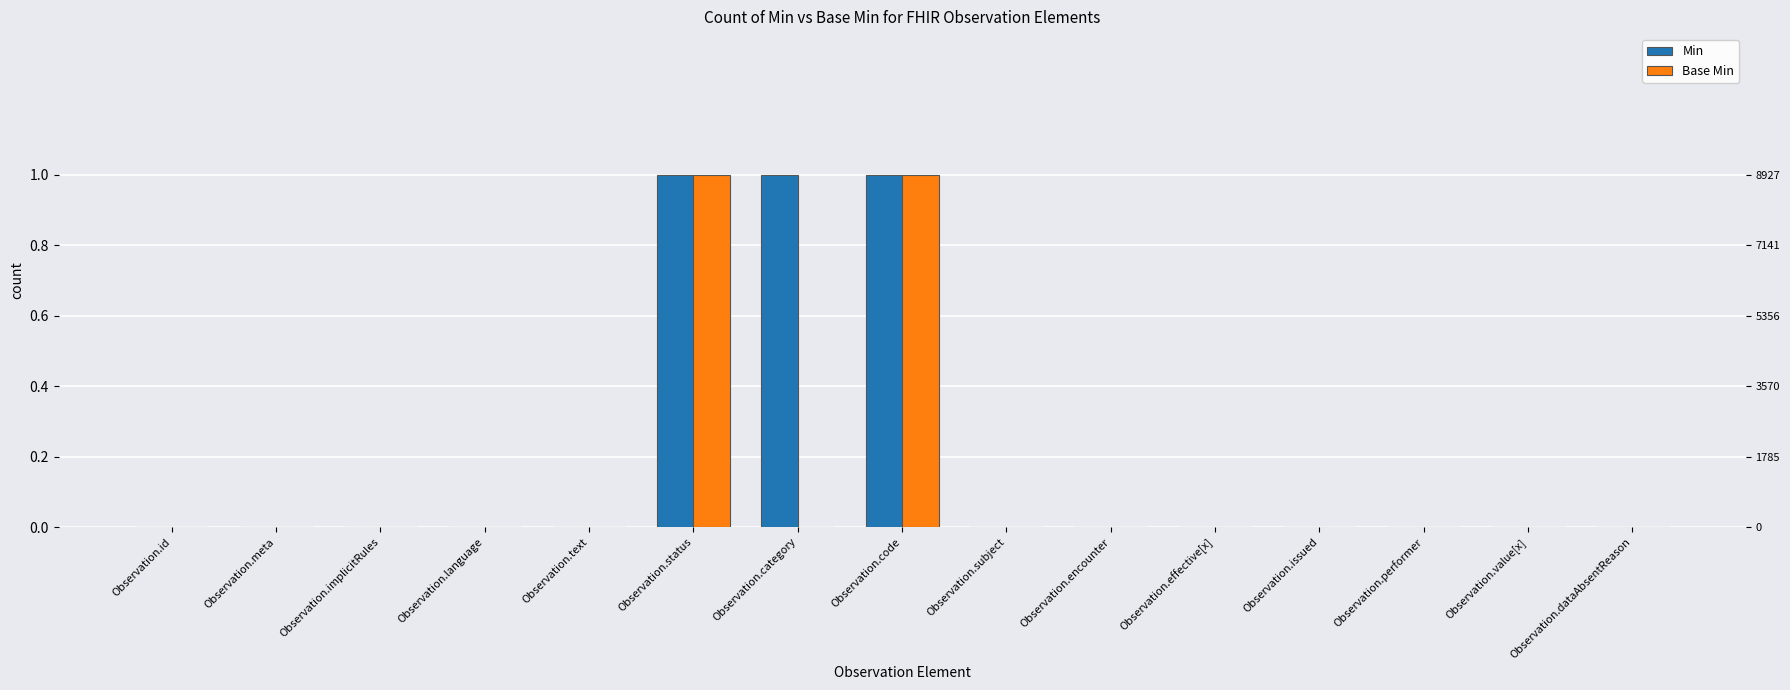

What are all the series names shown in the legend?

Min, Base Min